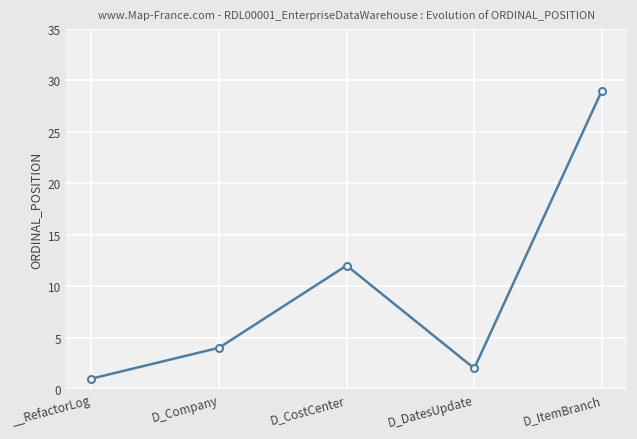

Reading left to right, what are all the values shown in this chart?

__RefactorLog=1	D_Company=4	D_CostCenter=12	D_DatesUpdate=2	D_ItemBranch=29